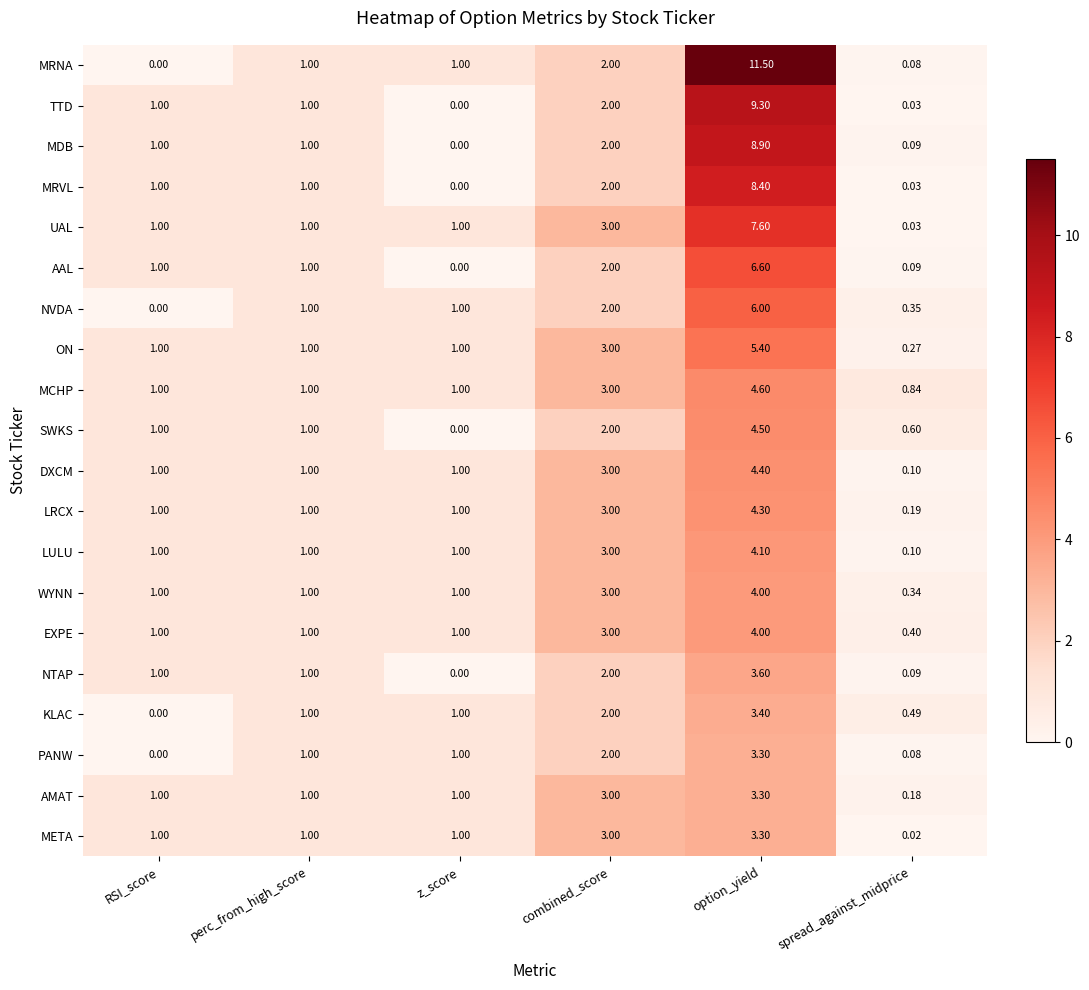

Which series changed the most between combined_score and option_yield?

MRNA